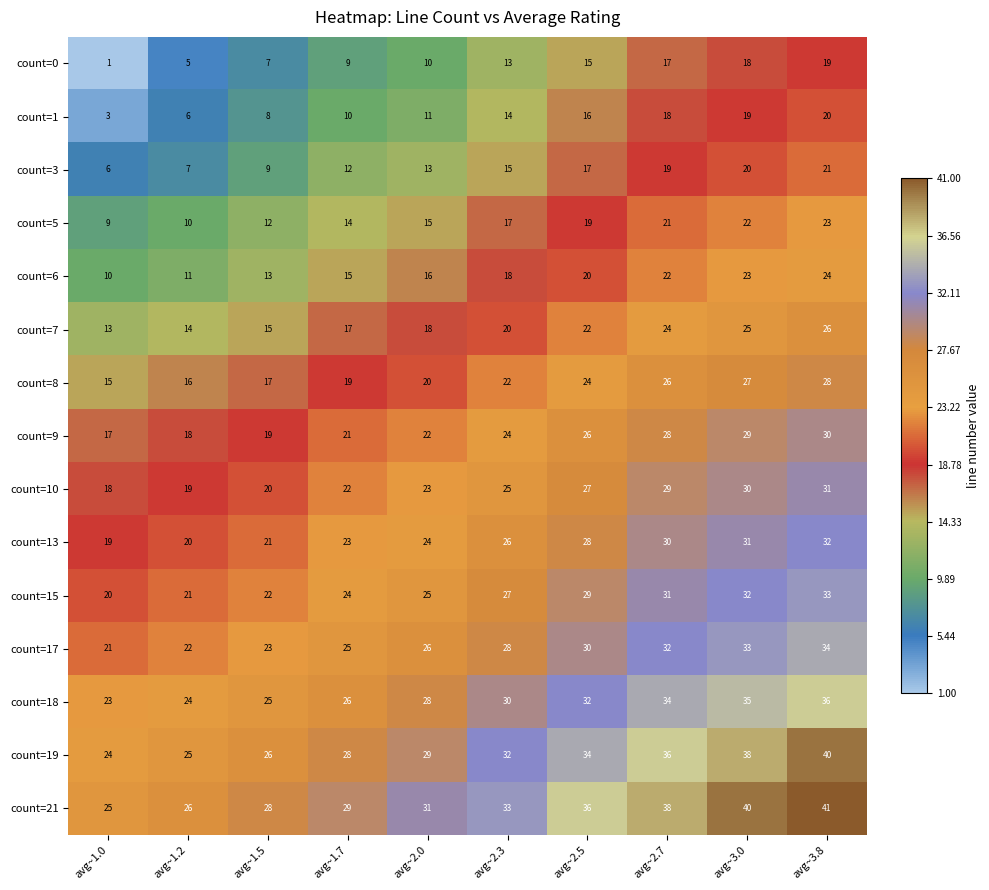

The value of count=15 at avg~3.8 is 33. True or false?

True